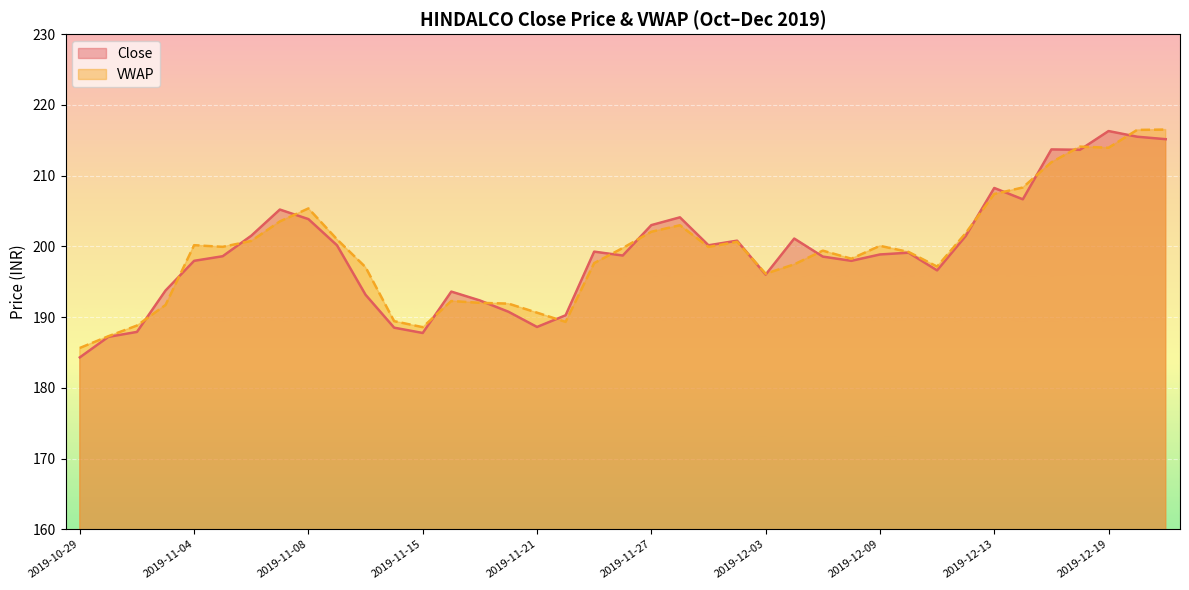

Which series has the widest spread of values?

Close_line